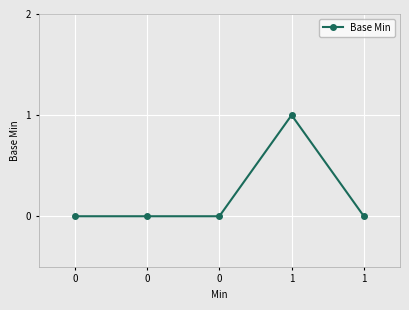

How many series are shown in this chart?

1